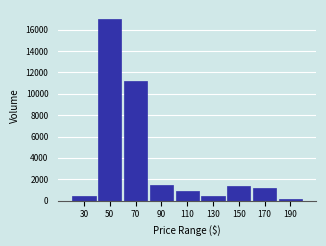

What is the change in value from 30 to 90?

+978.2